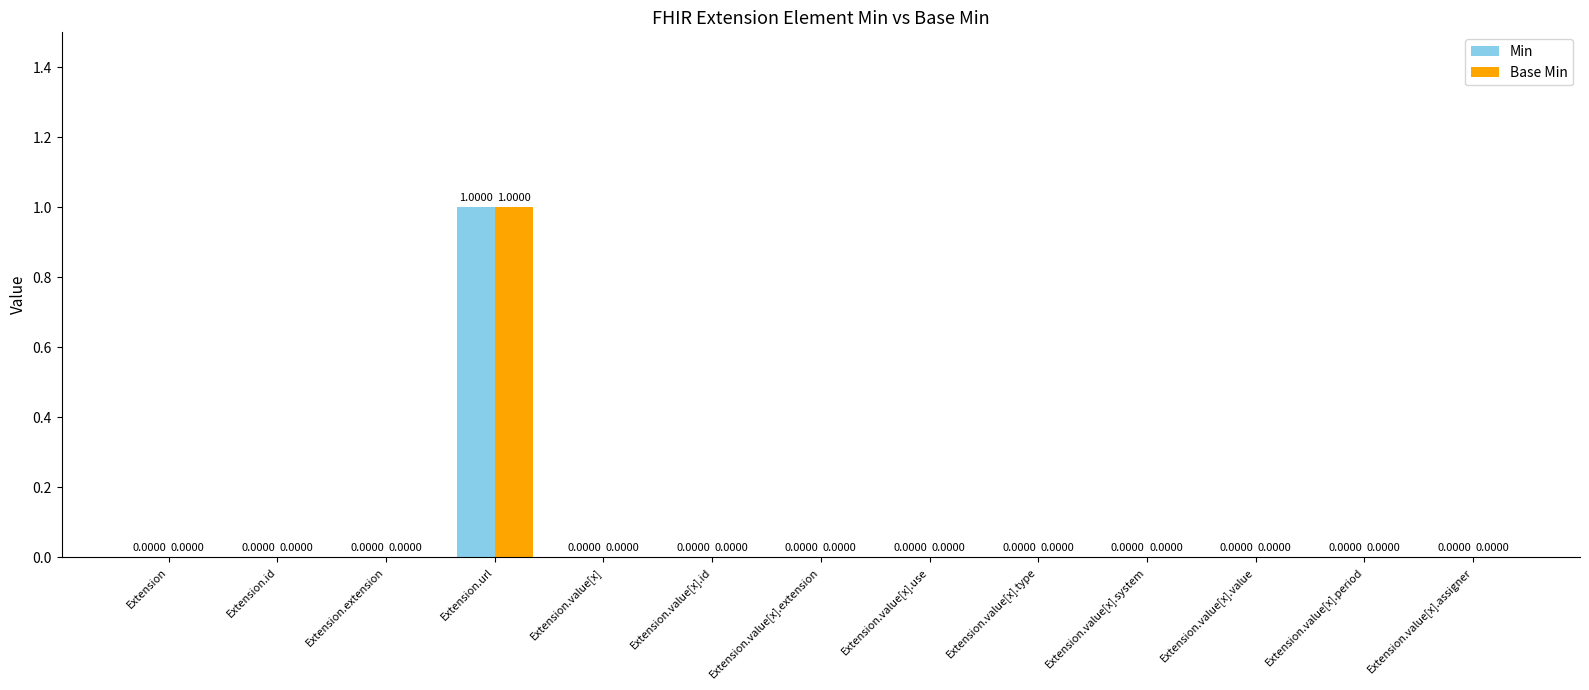

Are the bars grouped side by side (vs. stacked)?

Yes